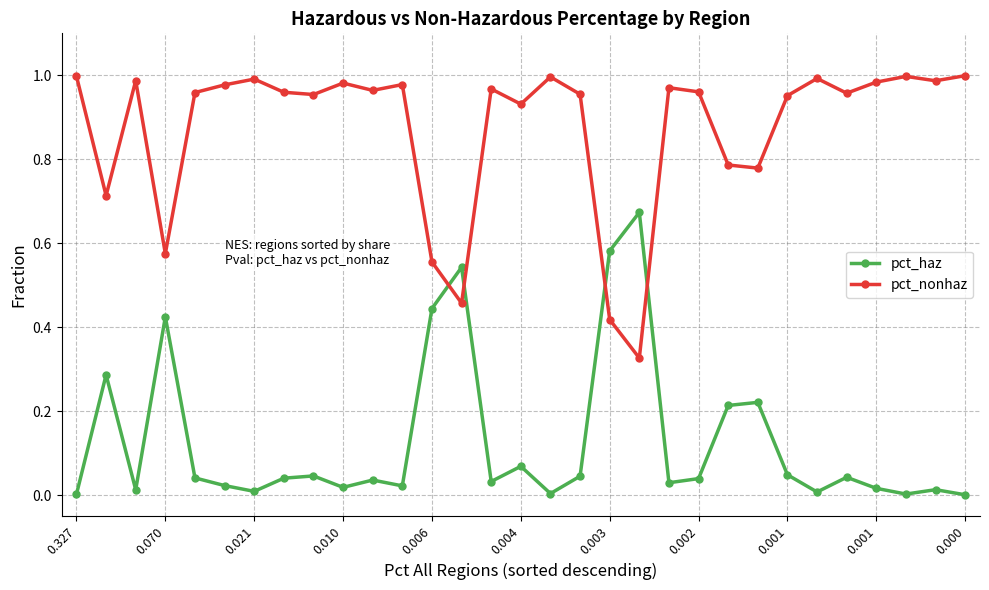

After their last crossing, which series has the higher values: pct_nonhaz or pct_haz?

pct_nonhaz